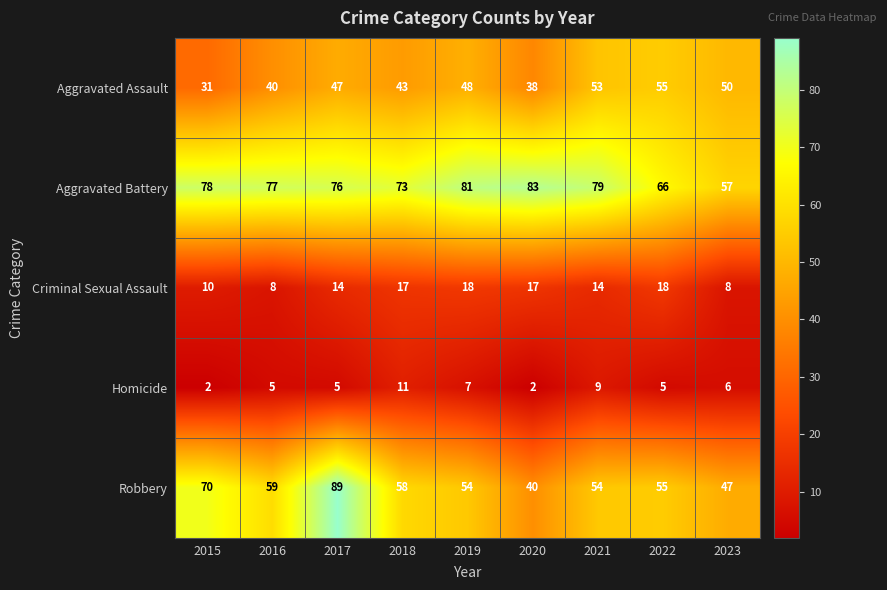

What is the approximate value of Aggravated Battery at 2021?

79